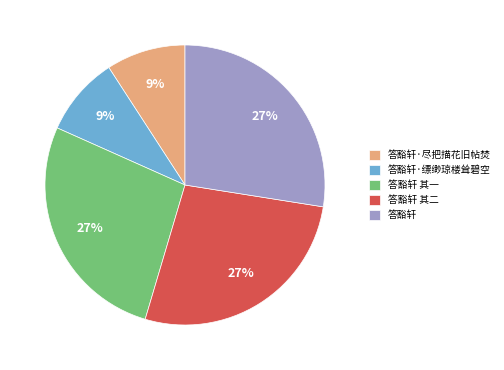

Count the number of slices in the pie.

5